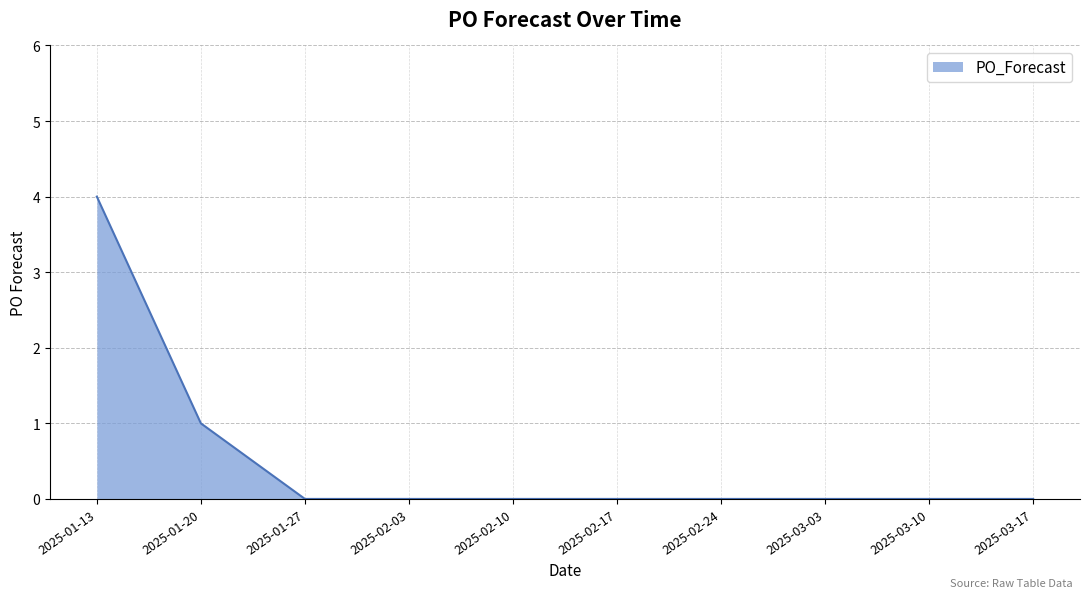

What position from the left is 2025-02-17?

6